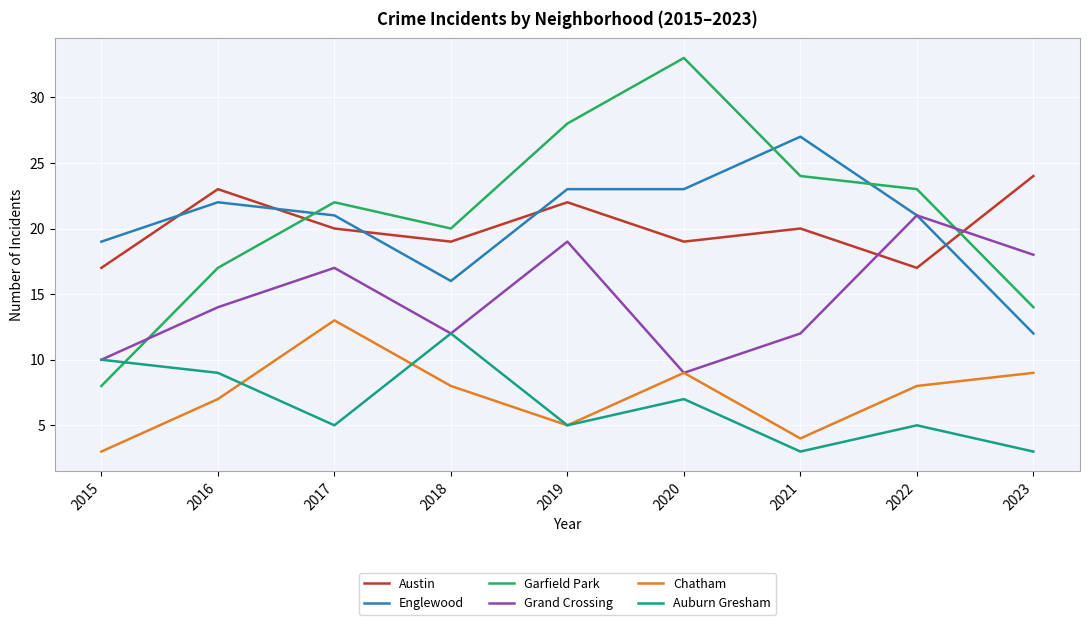

What is the average value of the Englewood series?

20